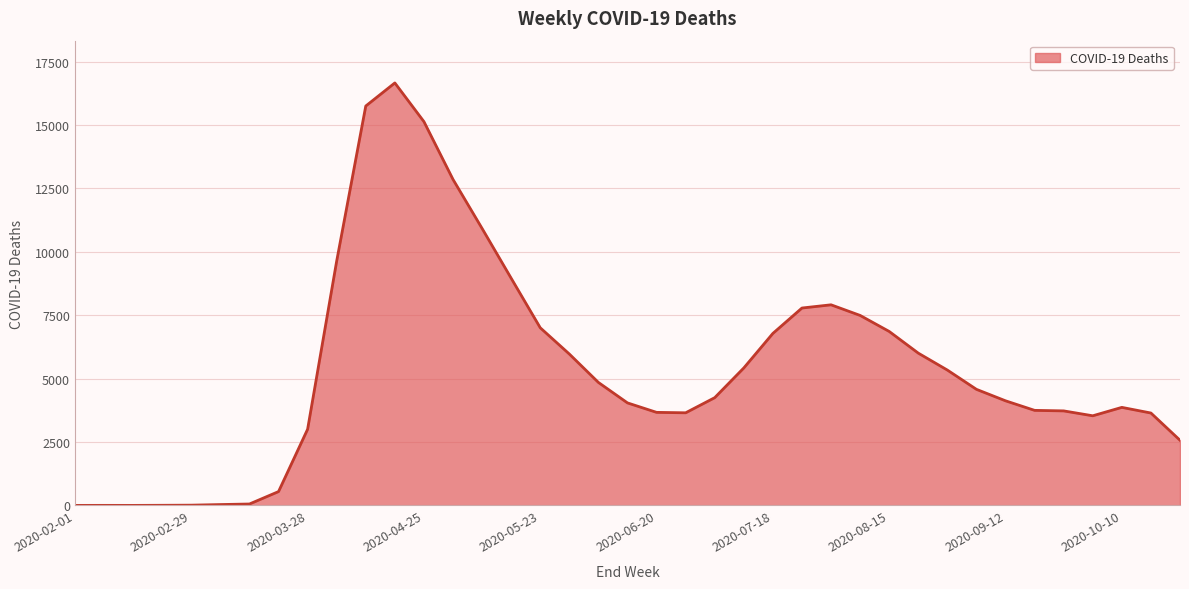

What is the maximum value shown in the chart?

16662